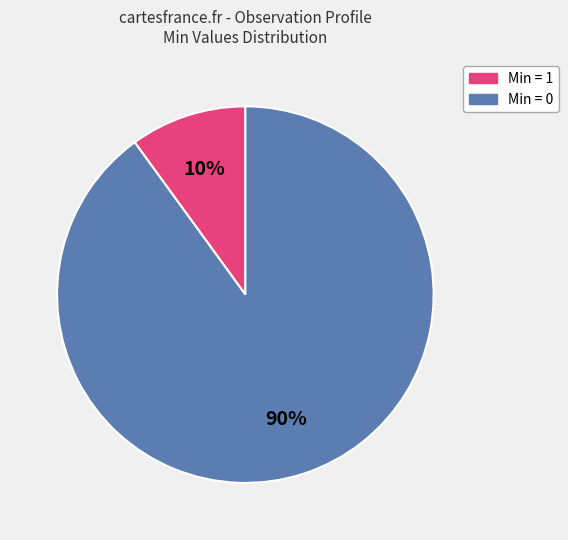

To the nearest percent, what is the difference between the largest and smallest slice percentages?

80%